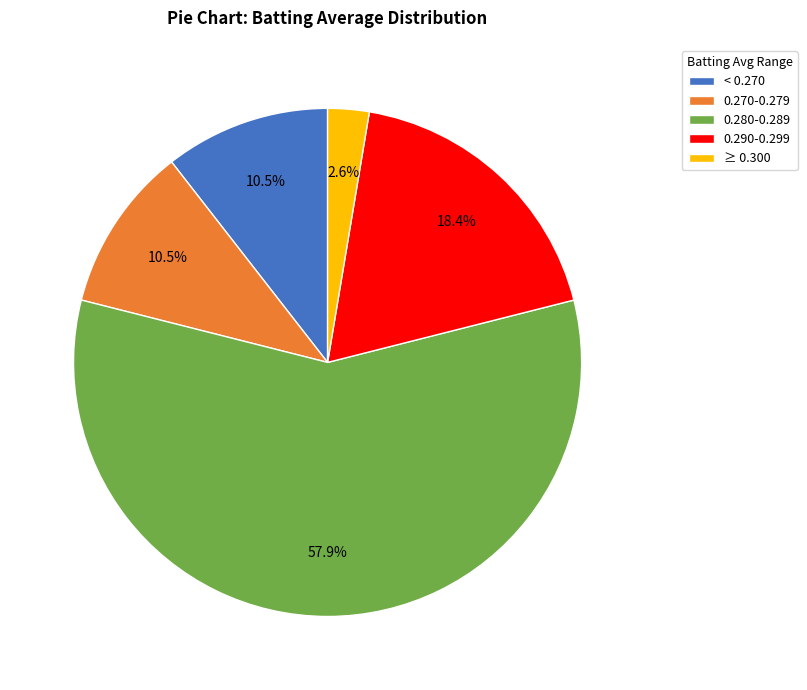

Combined, do 0.280-0.289 and 0.270-0.279 account for over 50%?

Yes